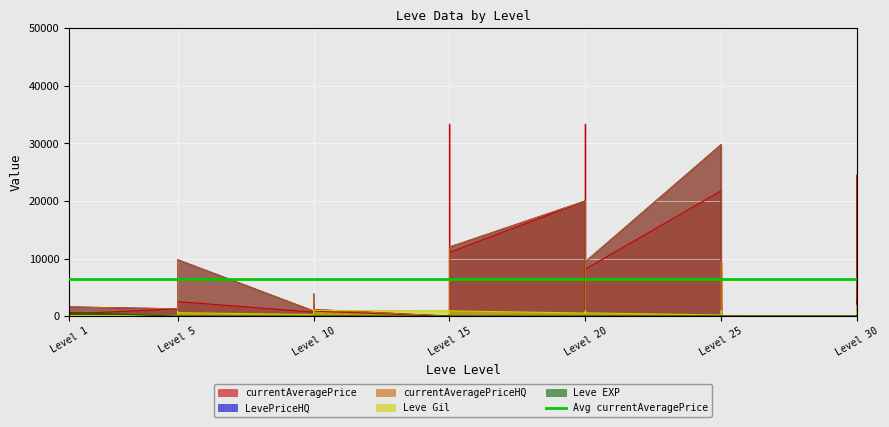

Is the value of LevePriceHQ at Level 5 greater than the value of Leve EXP at Level 25?

Yes